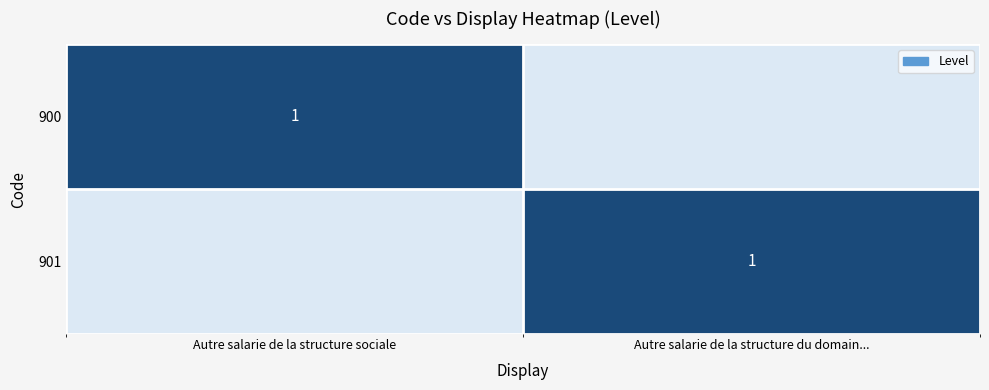

The 901 series shows 0 at Autre salarie de la structure du domain.... True or false?

False